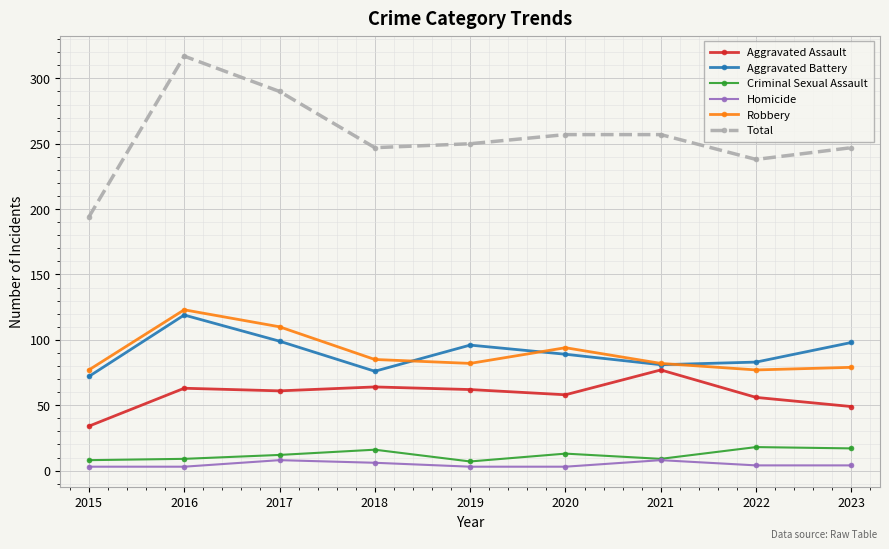

What is the sum of the Robbery values at 2022 and 2017?

187